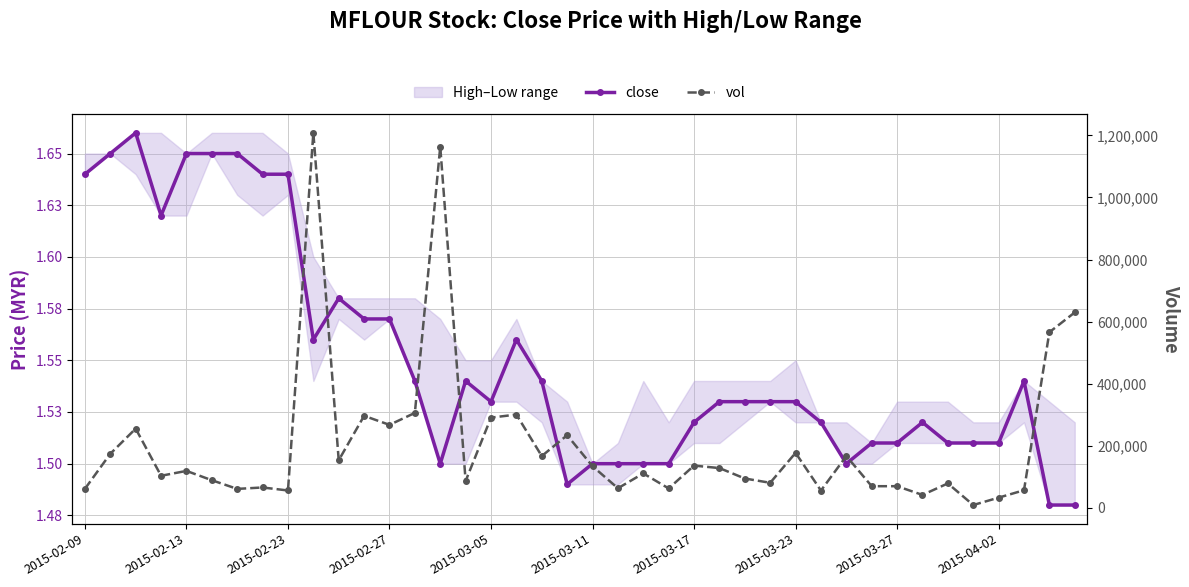

True or false: vol and close cross at least once.

False